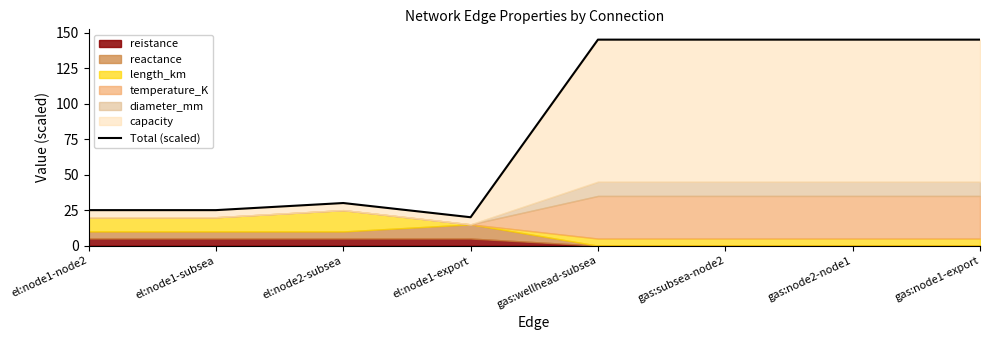

True or false: the data has more than 0 interior local peaks.

True